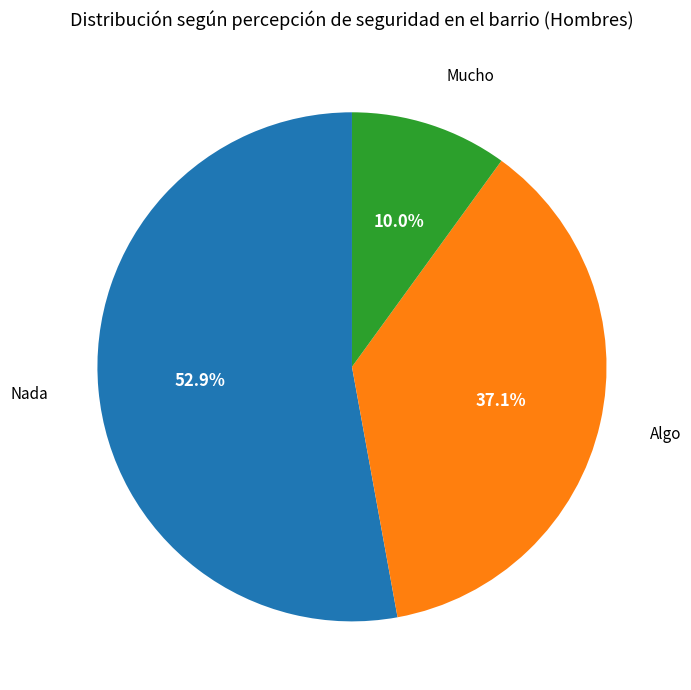

Which slice represents more than half of the pie?

Nada